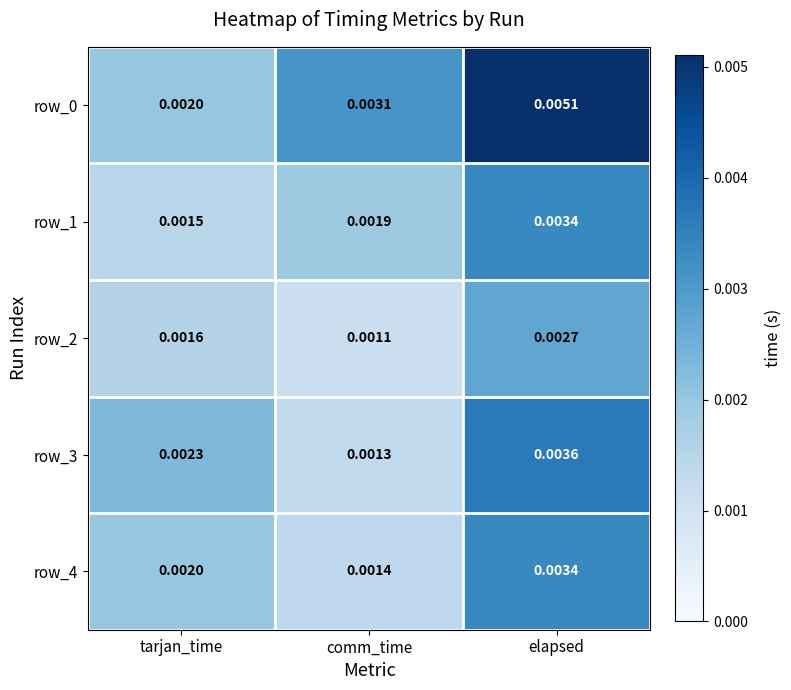

Which series changed the most between comm_time and elapsed?

row_3